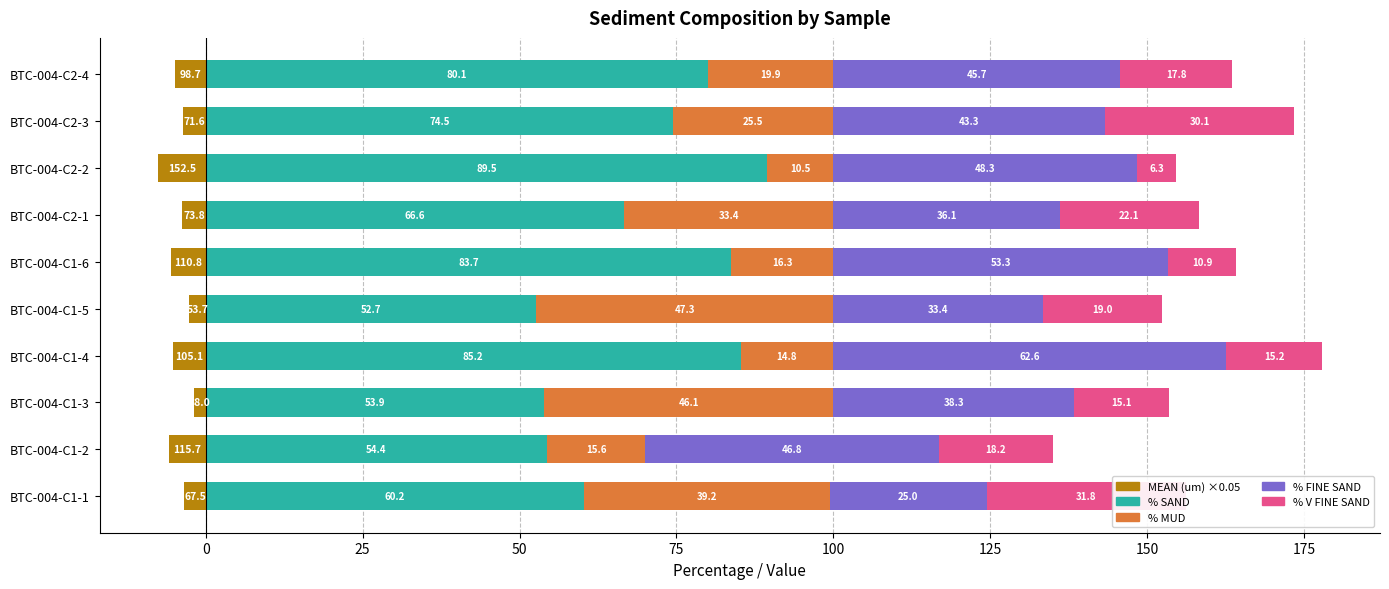

How many values in the % FINE SAND series exceed 45?

5